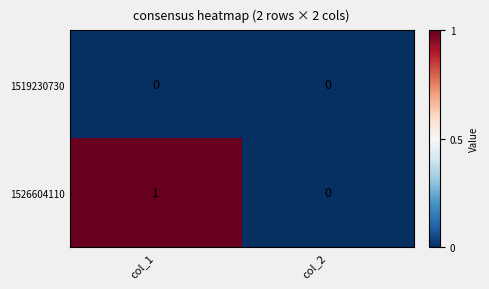

Which label corresponds to the largest value in the chart?

col_1